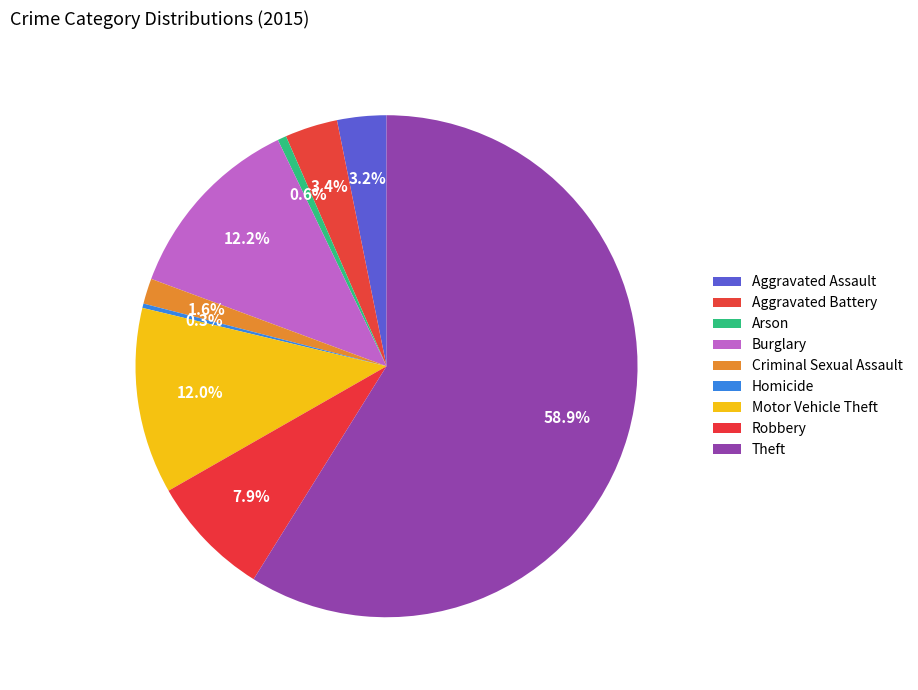

How many segments does this pie chart have?

9